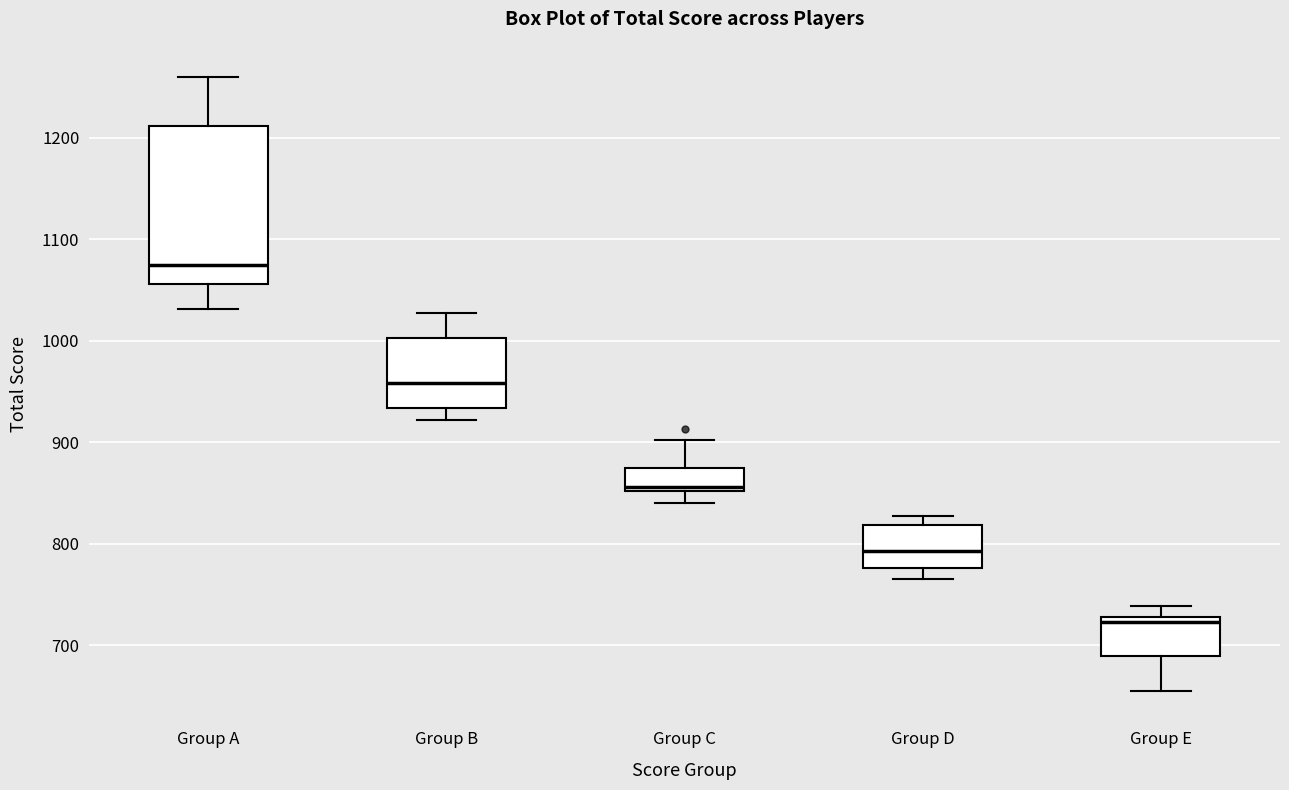

Where does the median line of the box for Group C sit on the y-axis? The values are not printed on the chart, so give them approximately, as read against the axis.

860